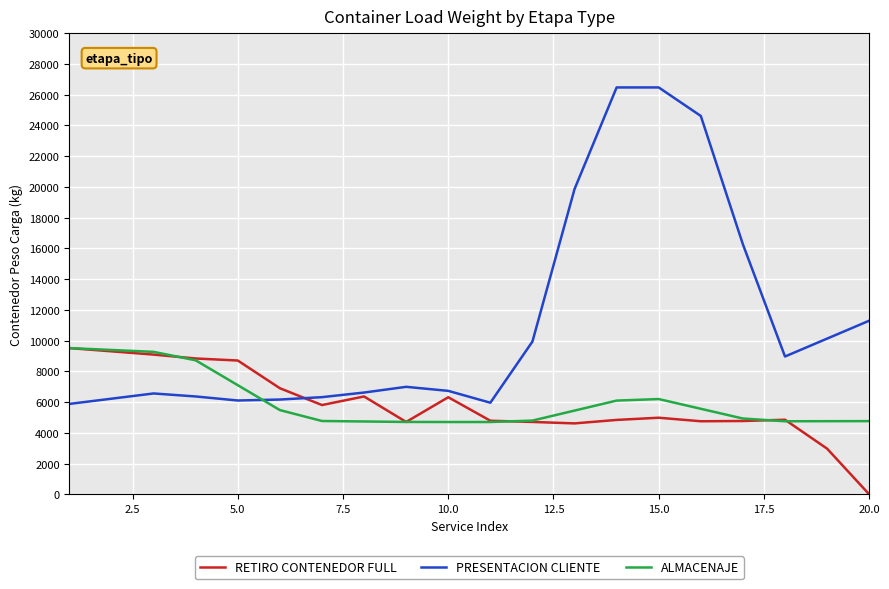

True or false: PRESENTACION CLIENTE and ALMACENAJE intersect in this chart.

True